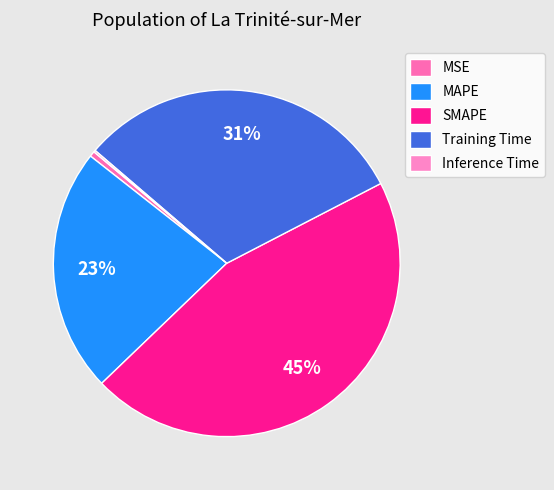

Does any single category account for the majority?

No